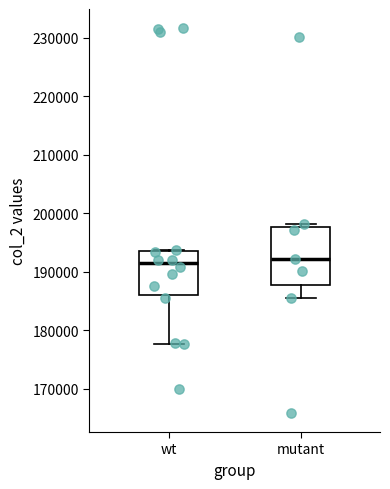

Reading left to right, read every box against the y-axis: the position of its median line, the range the box covers, and the ends of its whiskers. The values are not printed on the chart, so give them approximately, as read against the axis.

wt: median 191000, box 186000 to 194000, whiskers 178000 to 194000
mutant: median 192000, box 188000 to 198000, whiskers 186000 to 198000 (just above the box's upper edge)